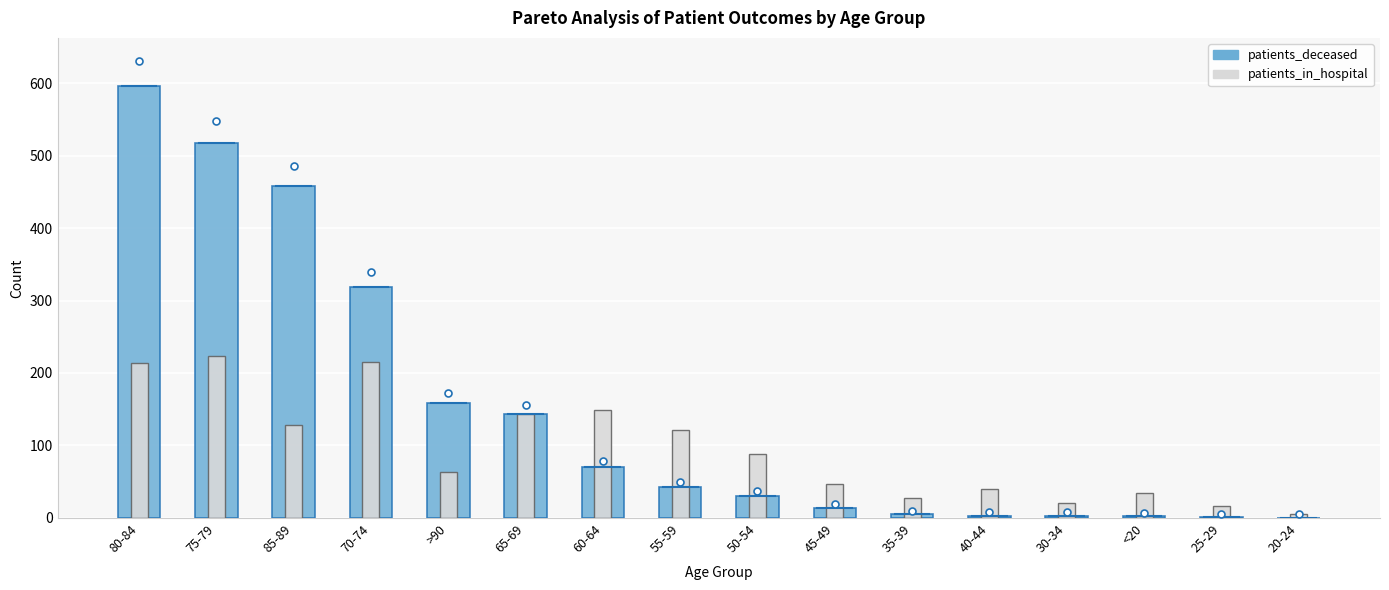

At which category is the sum across all series the highest?

80-84